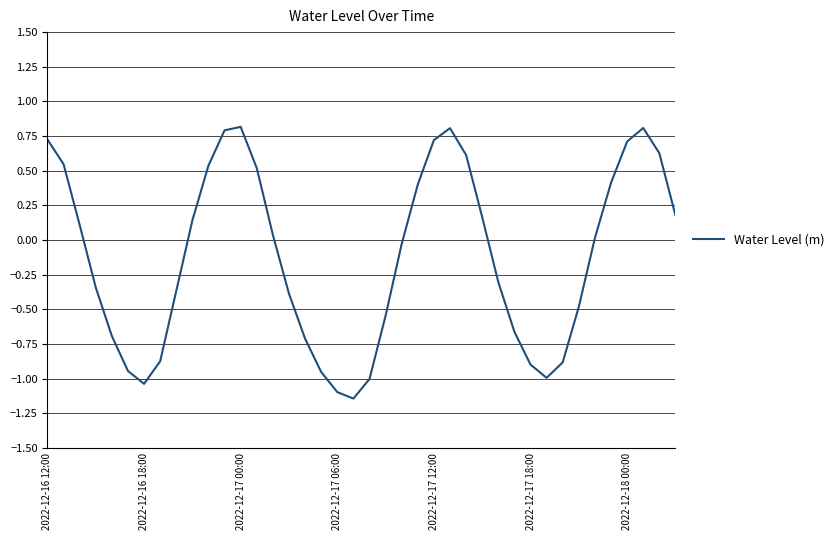

What is the greatest value displayed?

0.8